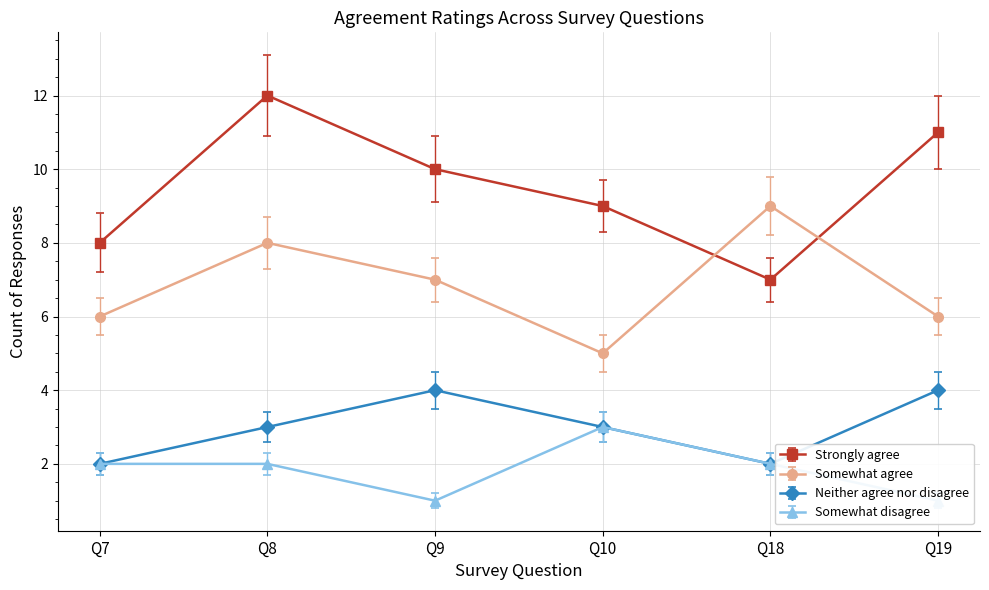

Between Q8 and Q10, which series saw the biggest shift?

Strongly agree